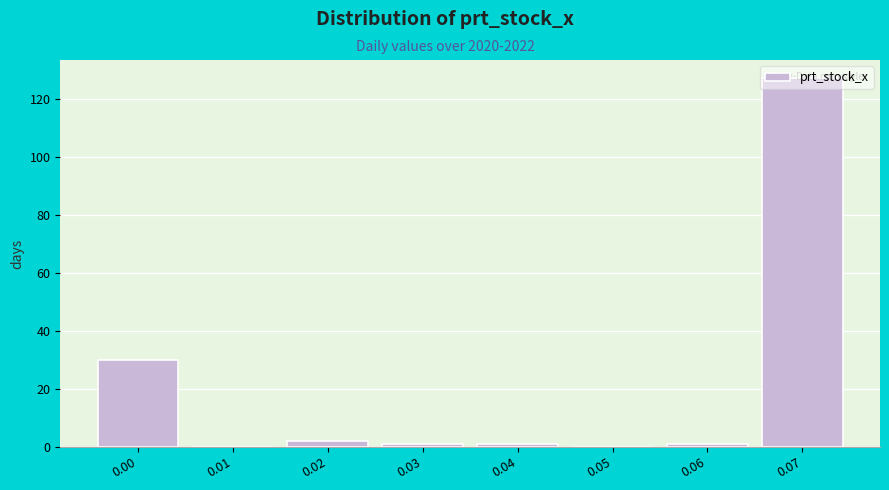

What is the change in value from 0.00 to 0.01?

-30